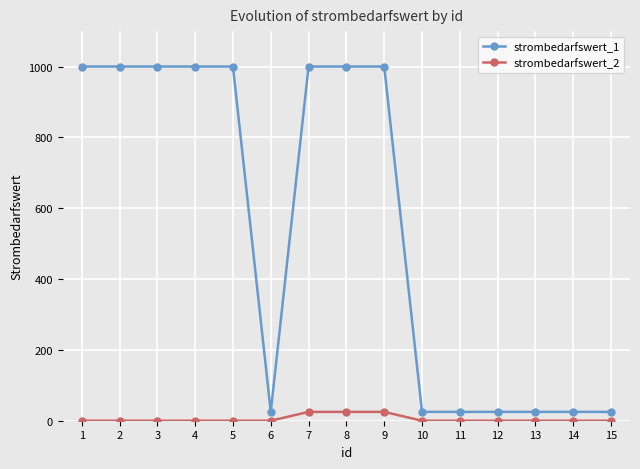

What is the greatest value displayed?

1000